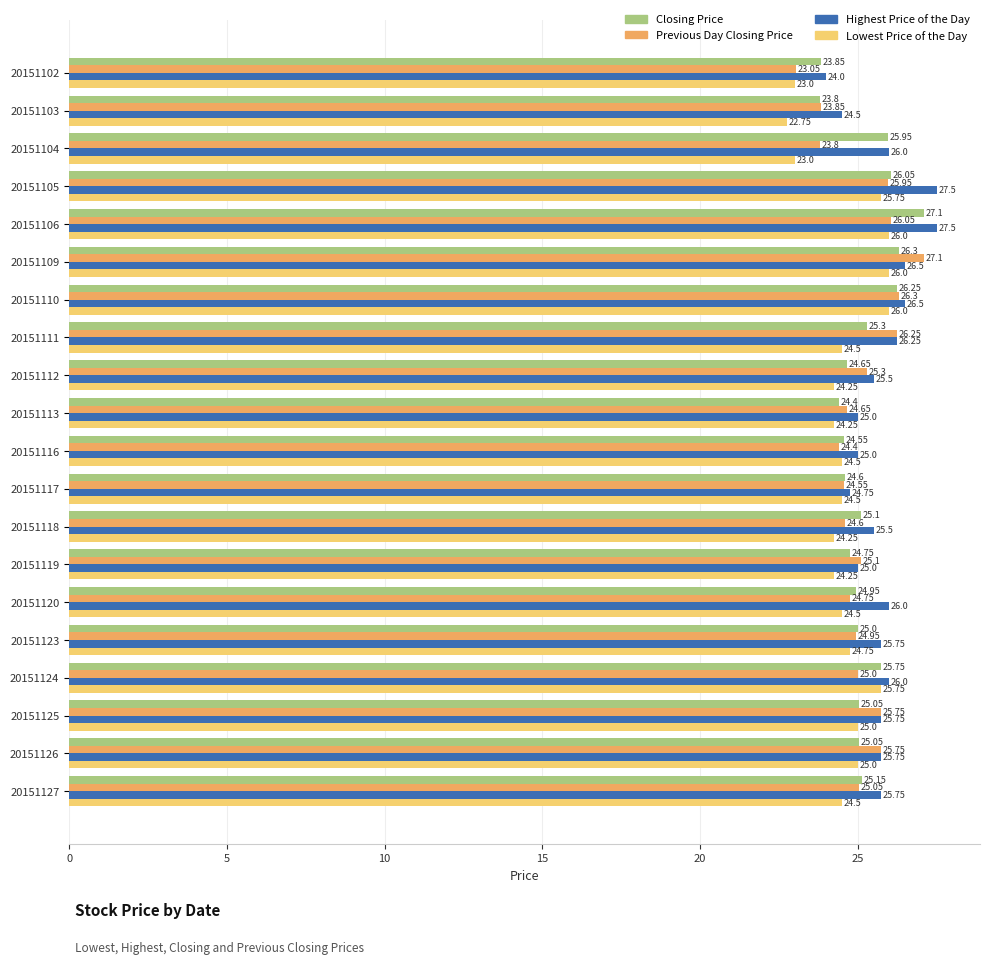

How many data points in Lowest Price of the Day are less than 24?

3